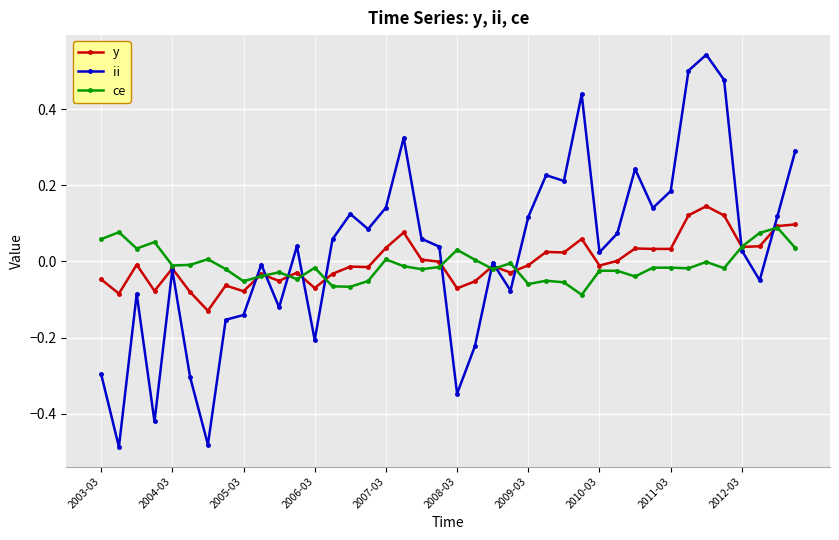

List the series in order of their peak value, highest first.

ii, y, ce